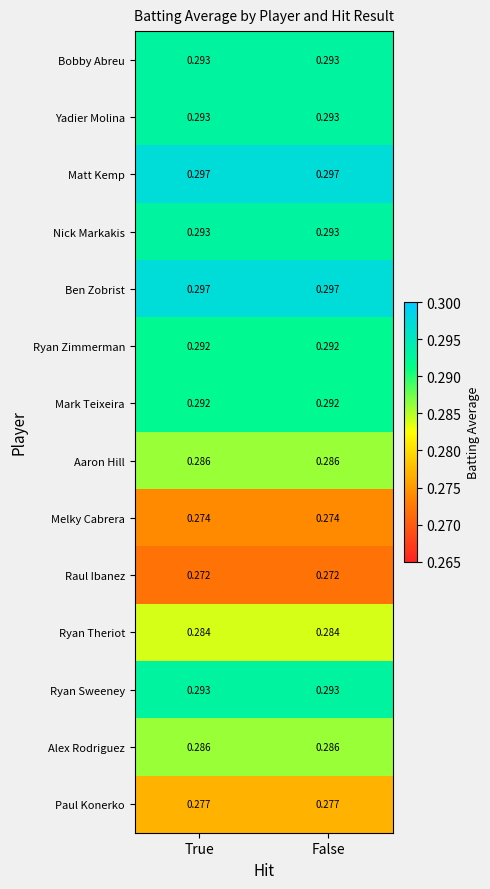

Is the value of Alex Rodriguez at False greater than the value of Nick Markakis at False?

No